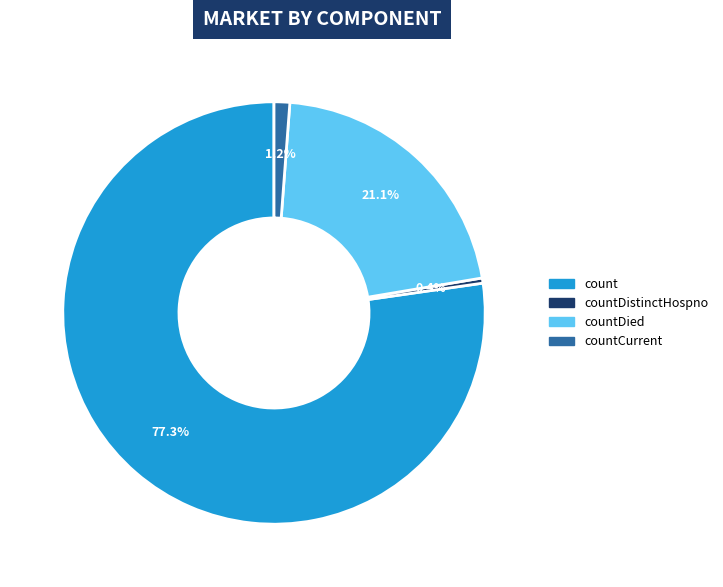

Is there any slice that represents more than half of the pie?

Yes